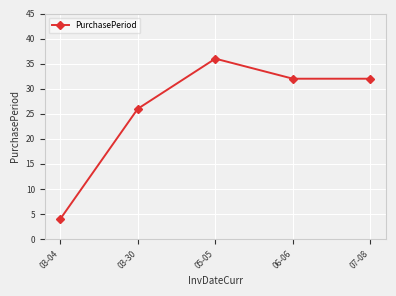

Which category has the lowest value across all series?

03-04